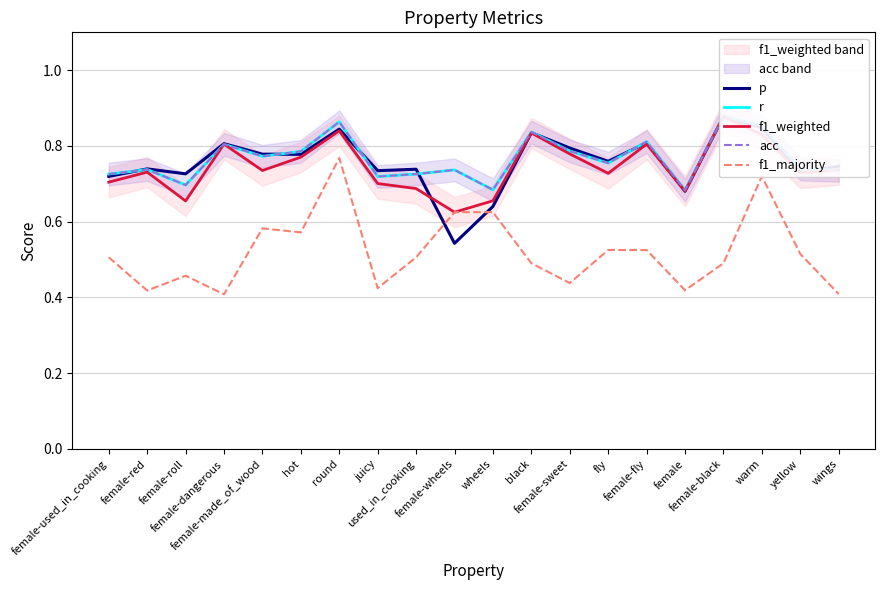

At which label does acc reach its minimum?

female